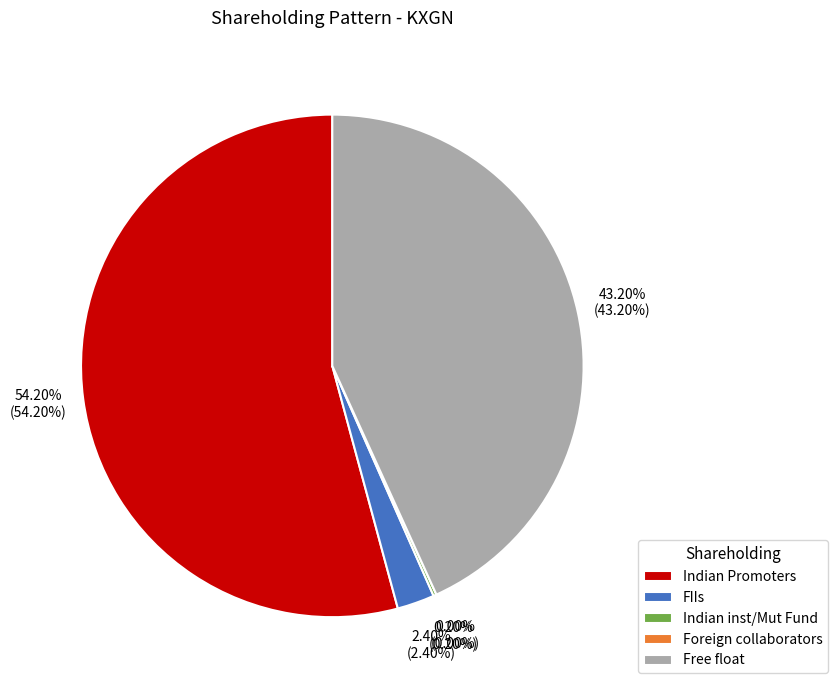

To the nearest percent, what is the average slice percentage?

20%